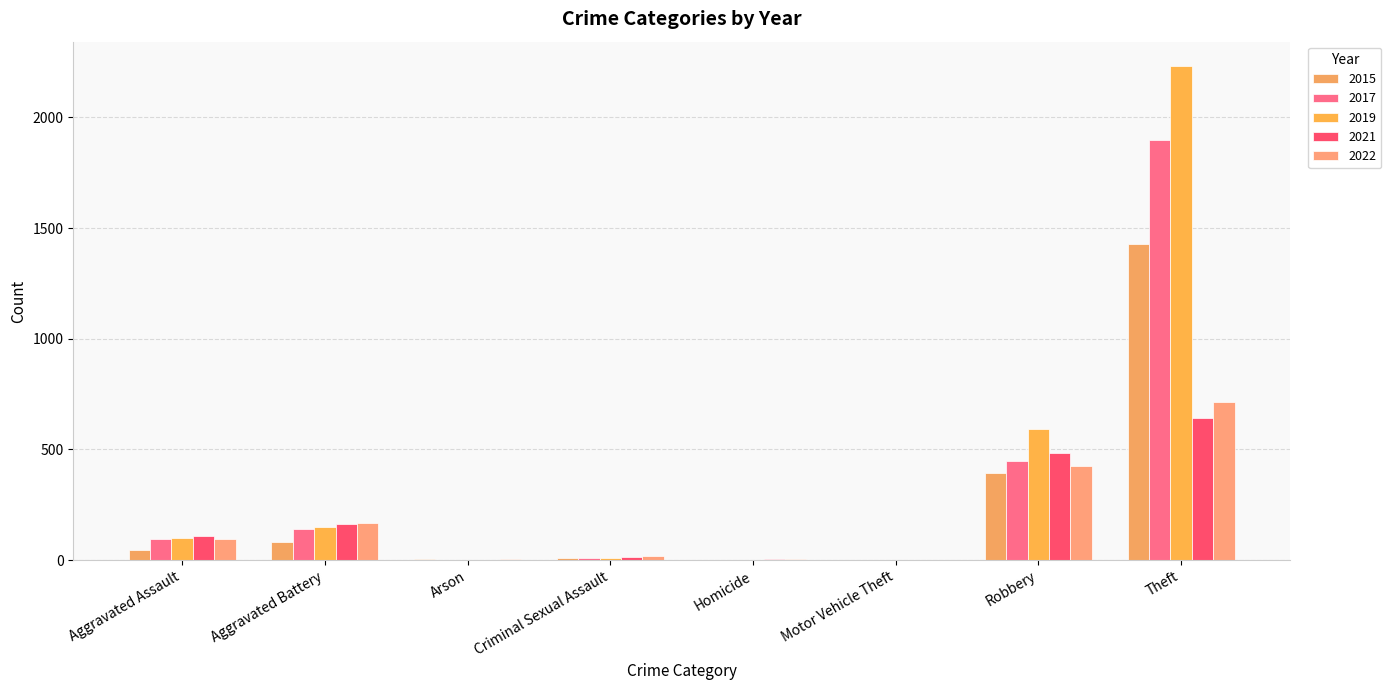

What is the difference between the 2019 values at Theft and Criminal Sexual Assault?

2222